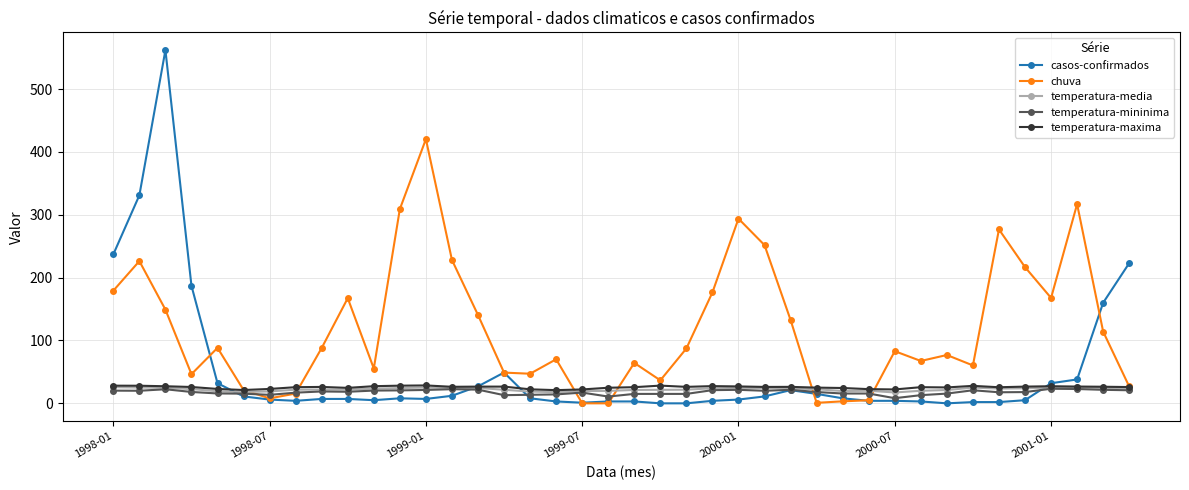

Which series has the largest total across all categories?

chuva